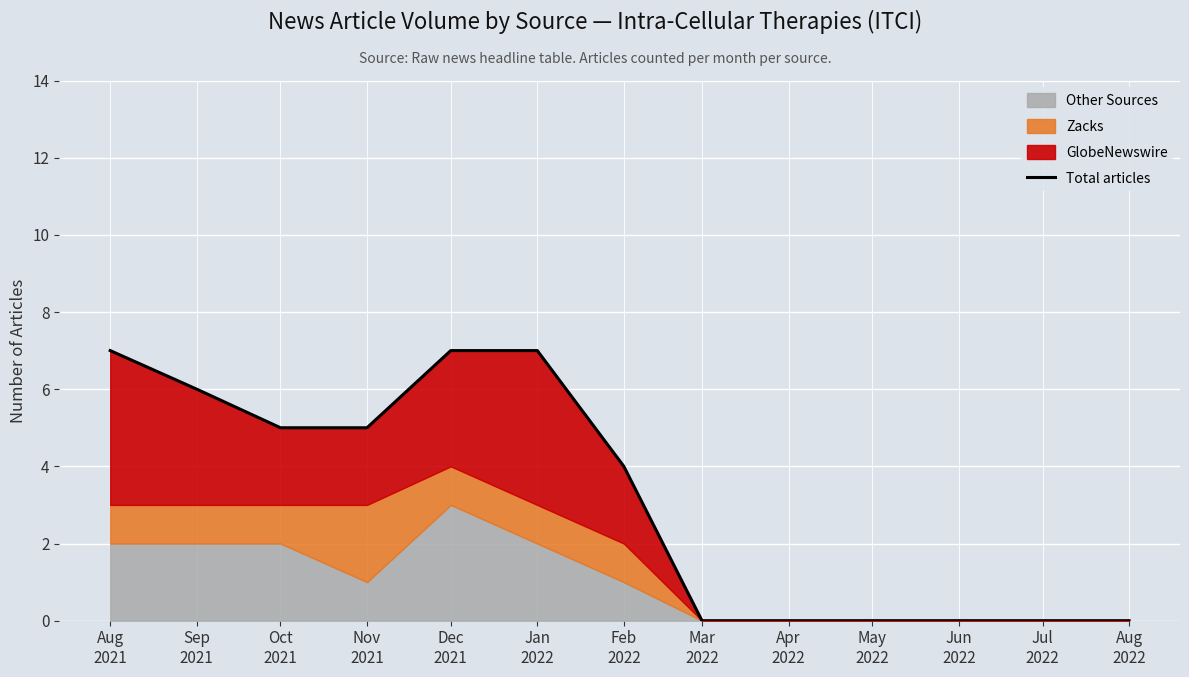

At which category does the chart reach its peak across all series?

Aug
2021